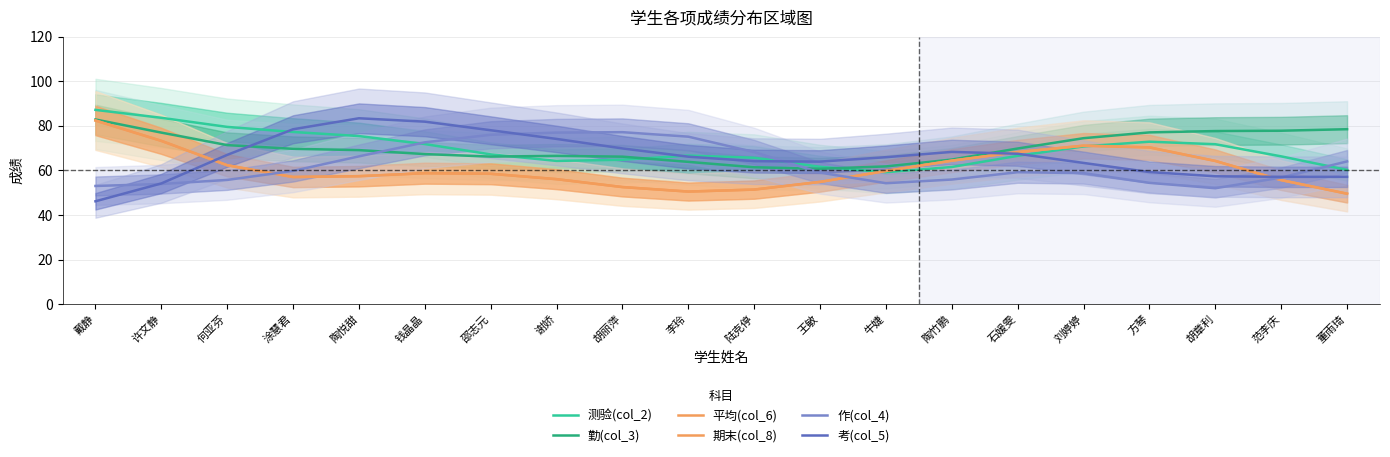

Reading left to right, extract all data points from this chart.

测验(col_2): 87.2	83.7	79.6	77.3	75.5	71.9	67.2	64.3	64.8	66.7	65.7	61.7	59.2	61.6	66.6	70.8	72.9	71.8	66.3	60.3
勤(col_3): 82.9	77.0	71.4	69.7	69.1	67.4	66.2	66.6	66.2	63.9	61.4	60.8	61.8	64.9	69.9	74.5	77.1	77.7	77.9	78.5
平均(col_6): 82.4	73.3	62.4	57.1	57.4	58.8	58.5	56.1	52.6	50.5	51.4	54.9	59.8	64.4	68.3	71.1	70.4	64.3	55.7	49.6
期末(col_8): 82.4	73.3	62.4	57.1	57.4	58.8	58.5	56.1	52.6	50.5	51.4	54.9	59.8	64.4	68.3	71.1	70.4	64.3	55.7	49.6
作(col_4): 53.1	53.9	55.8	59.8	66.3	72.6	76.0	77.0	77.2	75.2	68.3	59.1	54.3	55.9	59.2	58.8	54.4	52.0	56.8	64.1
考(col_5): 46.2	54.2	67.0	78.5	83.4	81.9	78.1	74.2	69.9	66.2	64.2	64.0	66.0	68.3	67.5	63.4	59.3	57.4	57.2	57.1